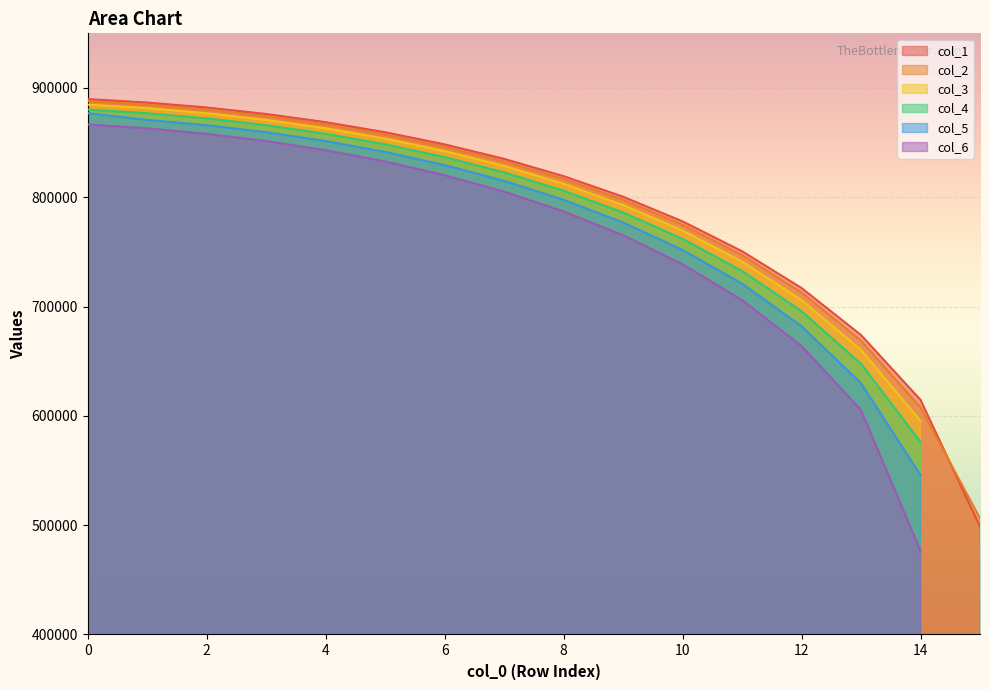

The value of col_2 at 8 is 816717.5. True or false?

True